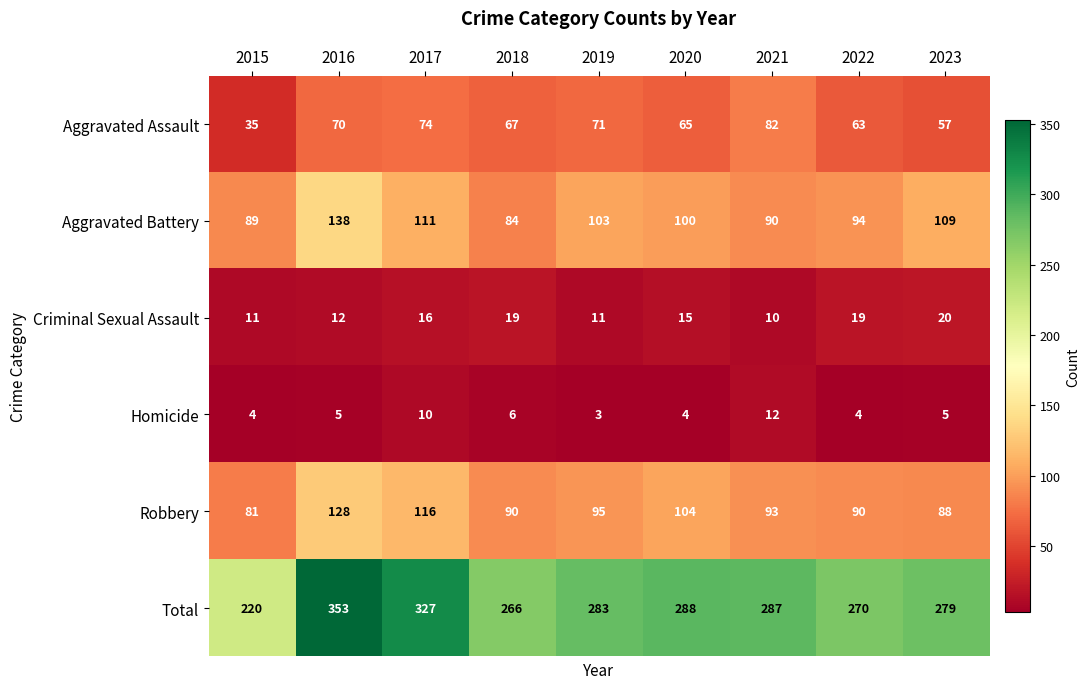

At 2018, list the series in order from largest to smallest.

Total, Robbery, Aggravated Battery, Aggravated Assault, Criminal Sexual Assault, Homicide